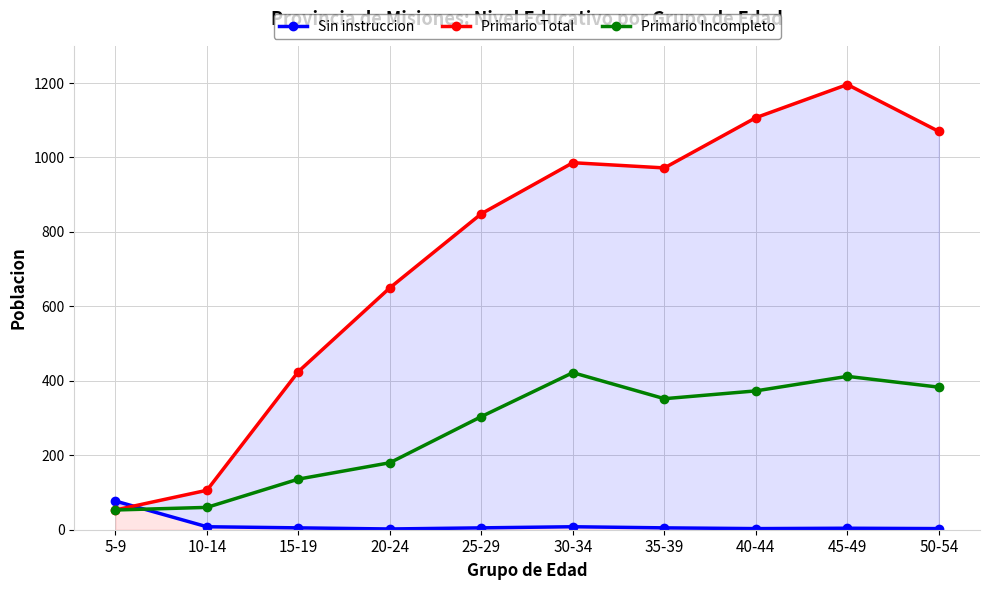

Reading left to right, transcribe all the data shown in this chart.

Sin instruccion: 77	8	5	2	5	8	5	3	4	3
Primario Total: 53	106	425	650	849	986	972	1107	1196	1070
Primario Incompleto: 53	60	136	180	304	422	352	373	412	383